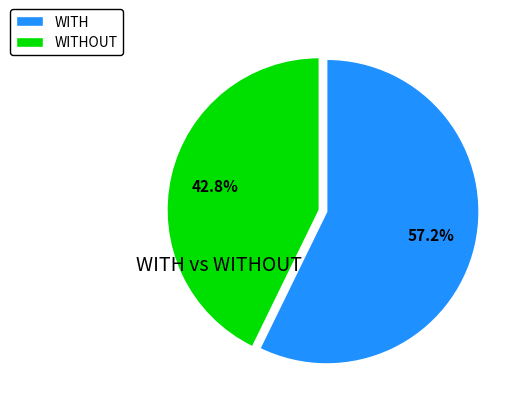

Between WITH and WITHOUT, which is larger?

WITH